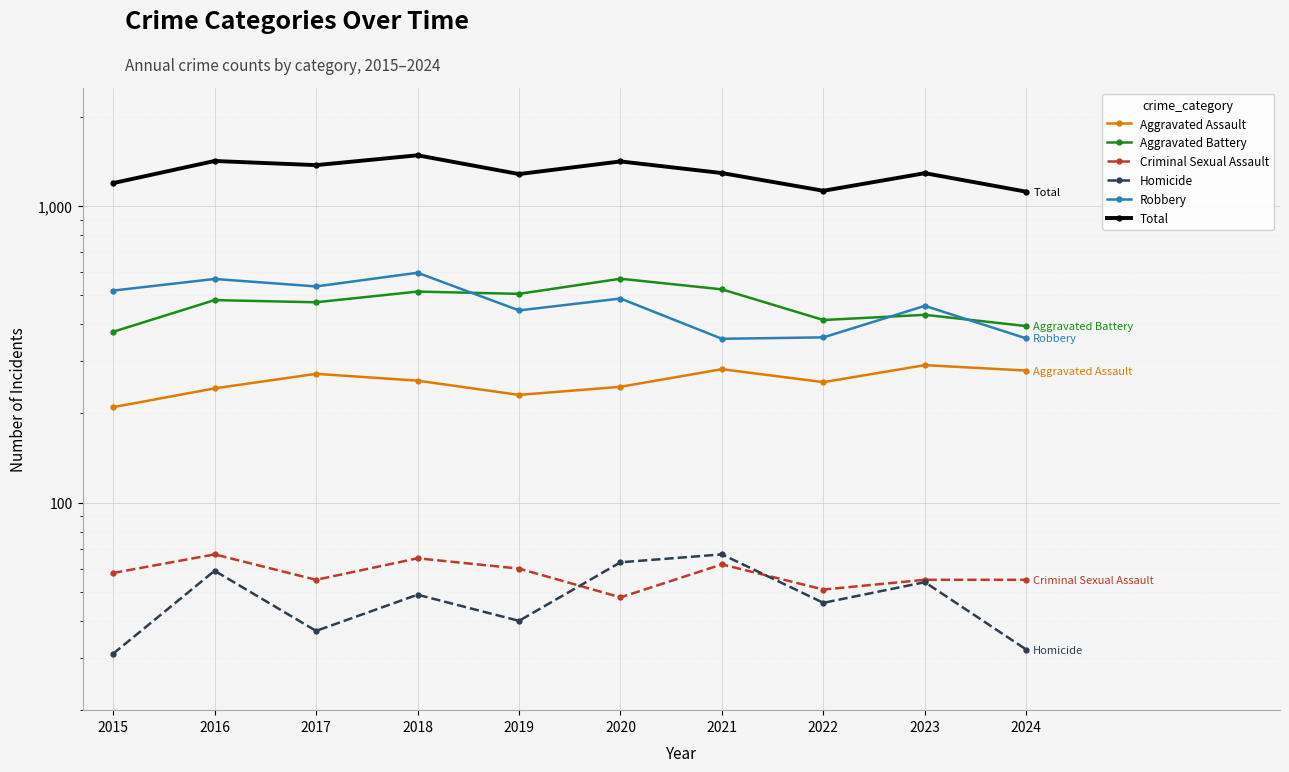

Count the number of data series in this chart.

6